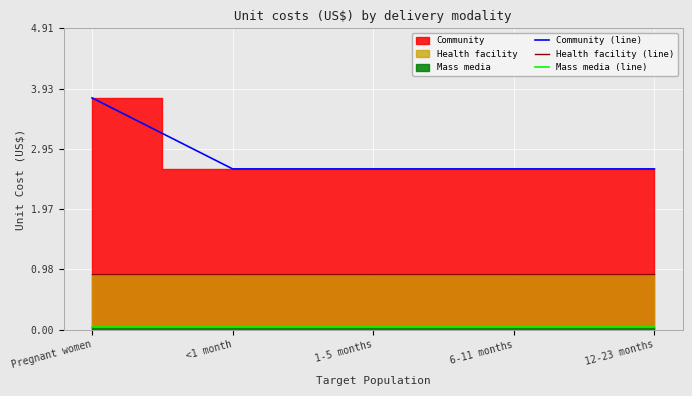

How many lines are shown in the chart?

3